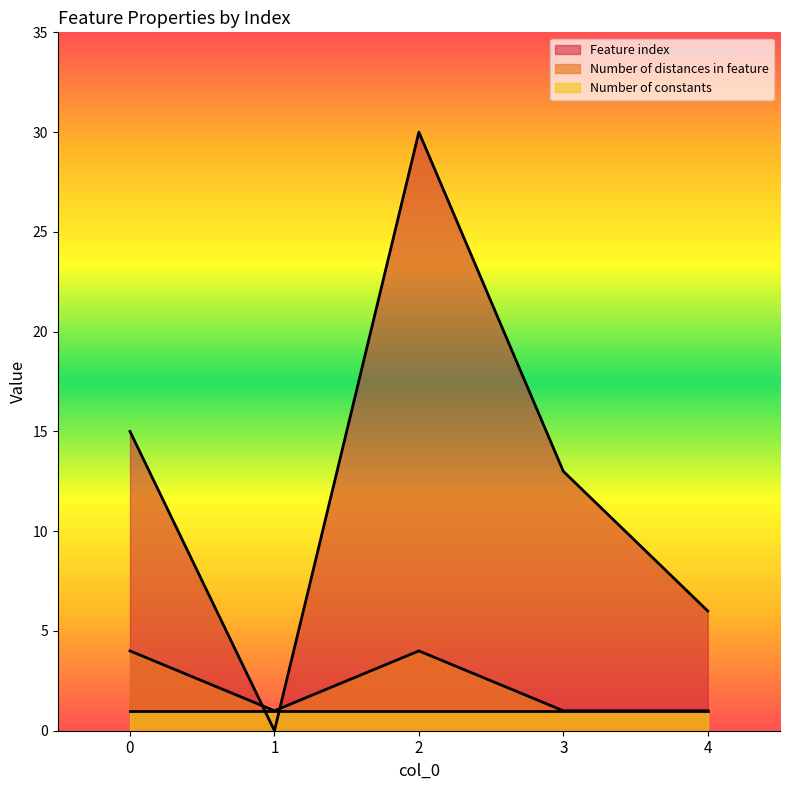

How many intersections are there between Number of distances in feature and Feature index?

2